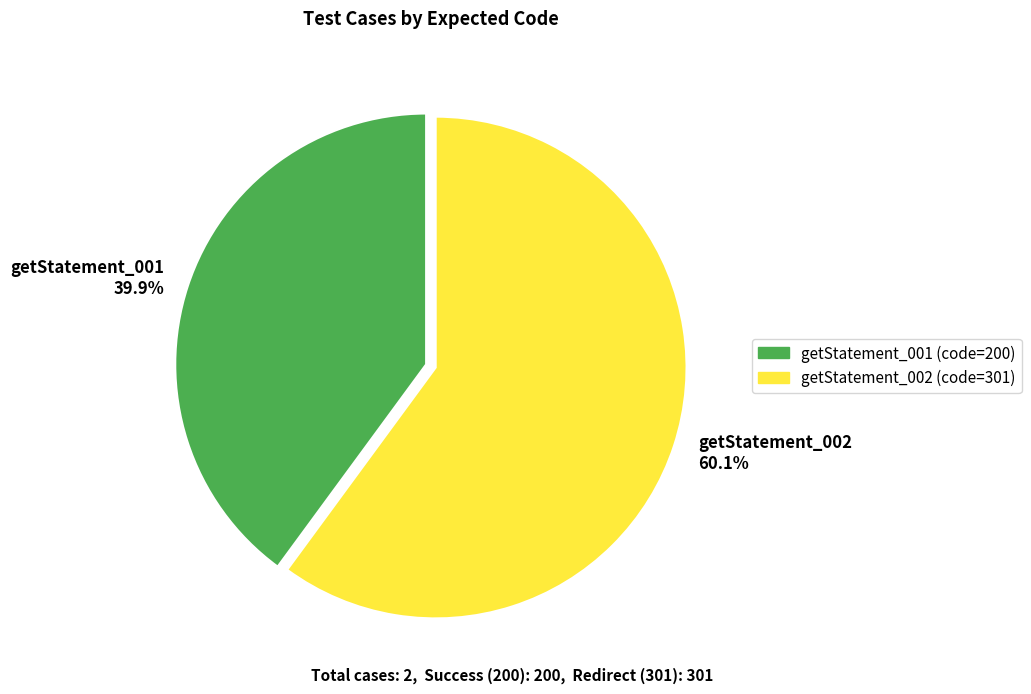

How many segments does this pie chart have?

2